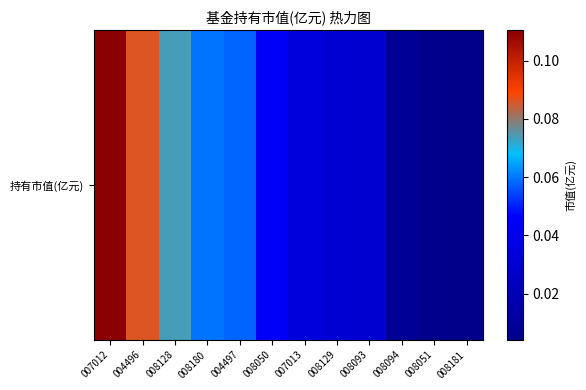

List the labels in order of value, largest first.

007012, 004496, 008128, 008180, 004497, 008050, 007013, 008129, 008093, 008094, 008051, 008181